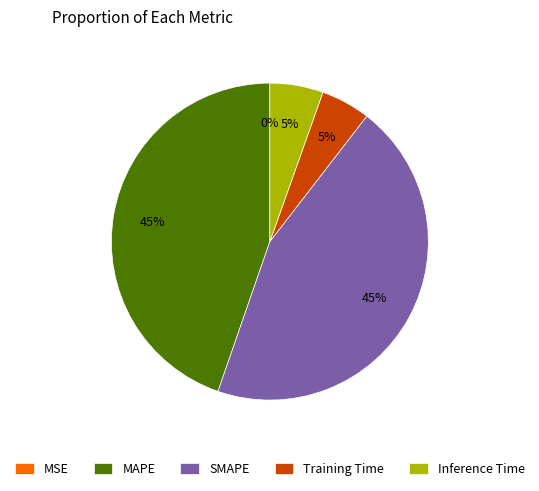

To the nearest percent, what is the combined percentage of Training Time and Inference Time?

10%